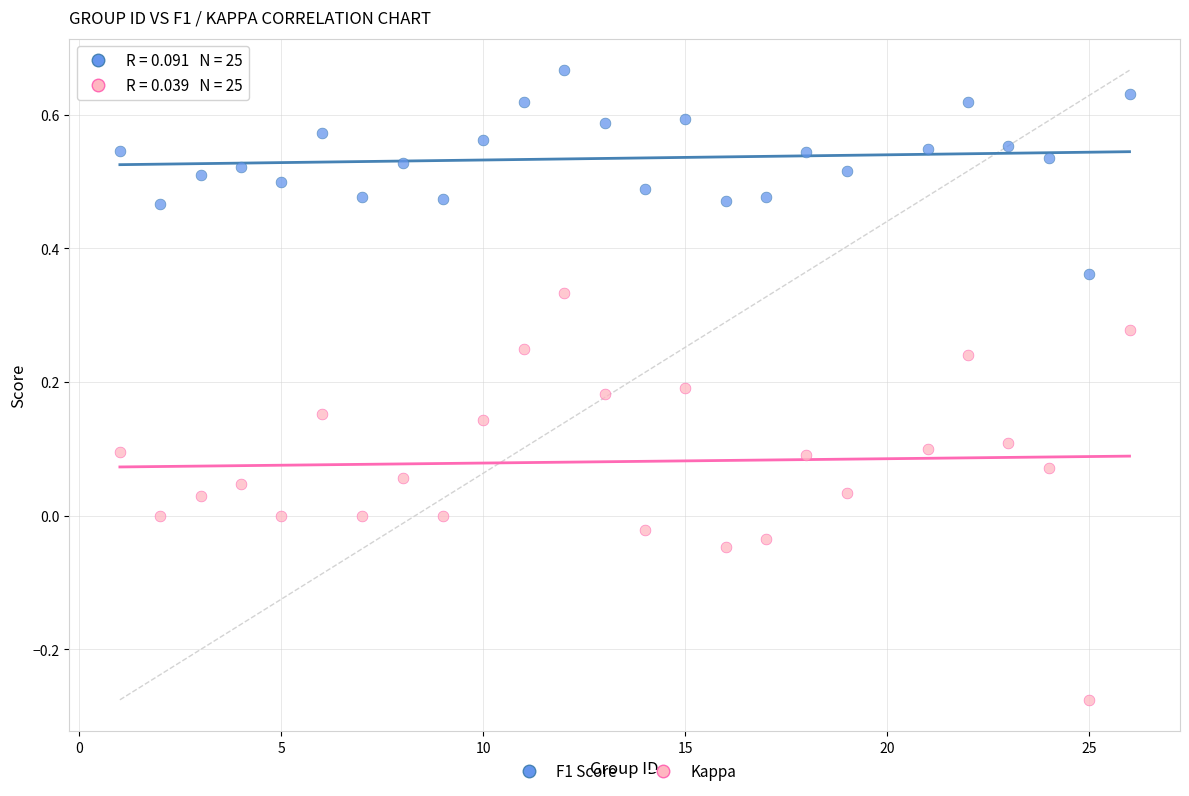

Which series reaches the minimum Y coordinate?

Kappa